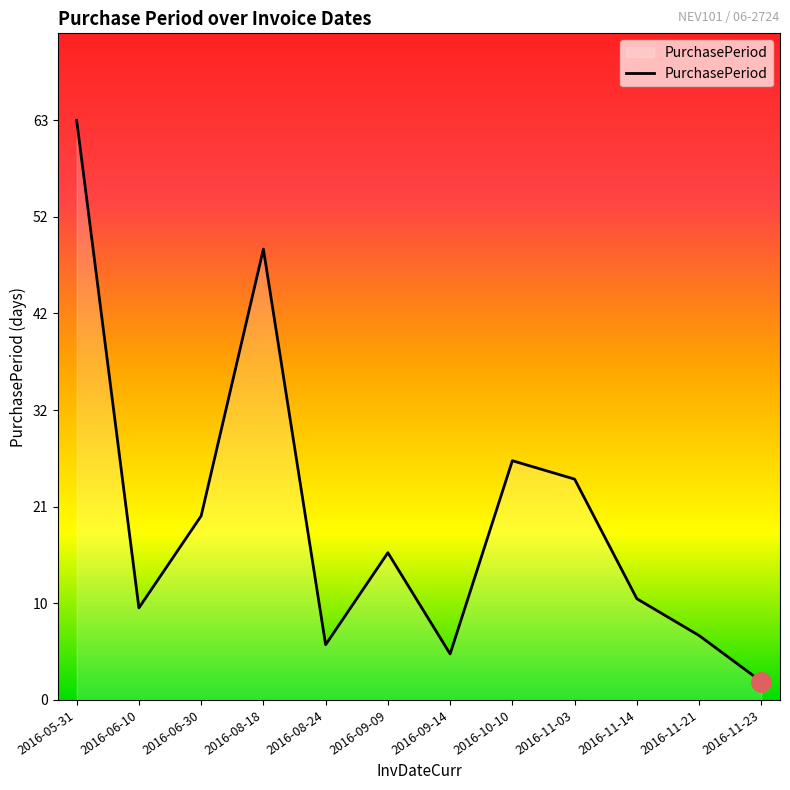

At which category does the chart reach its minimum across all series?

2016-11-23